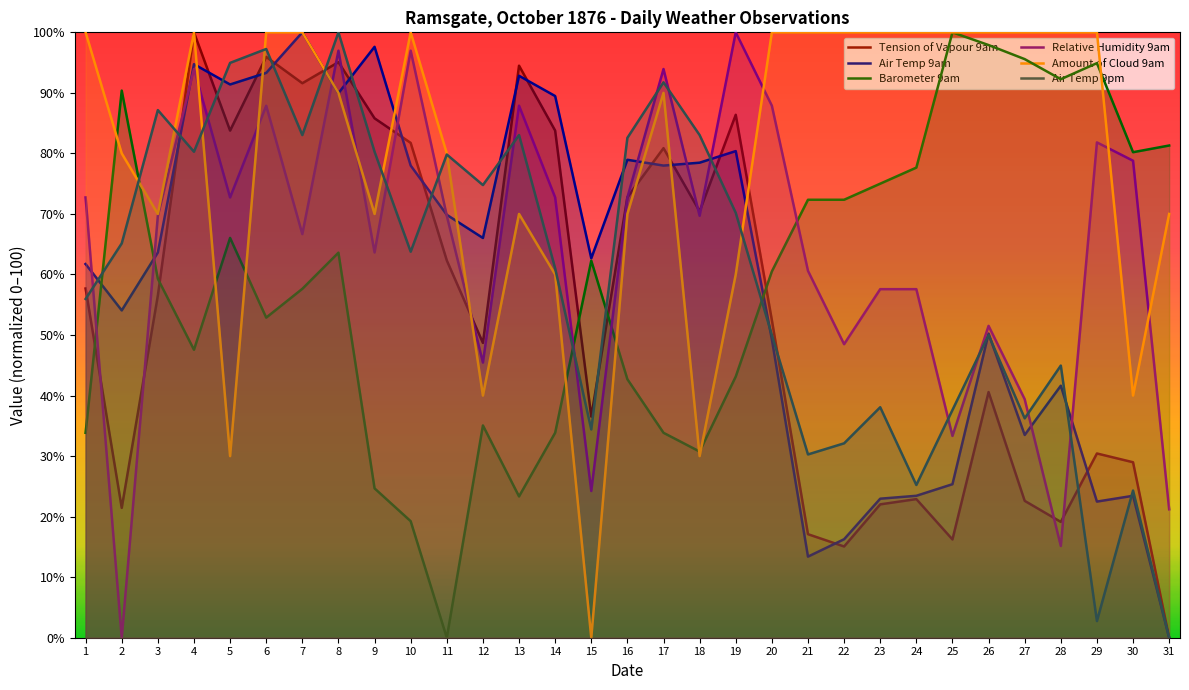

In Air Temp 9am, how many points are lower than both neighbors (excluding endpoints)?

9